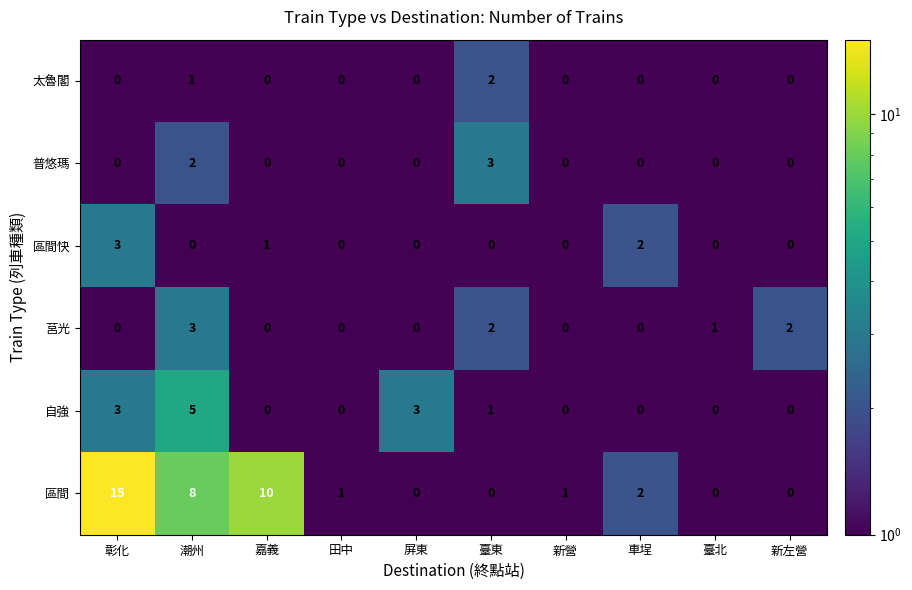

What is the total value across all series at 屏東?

3